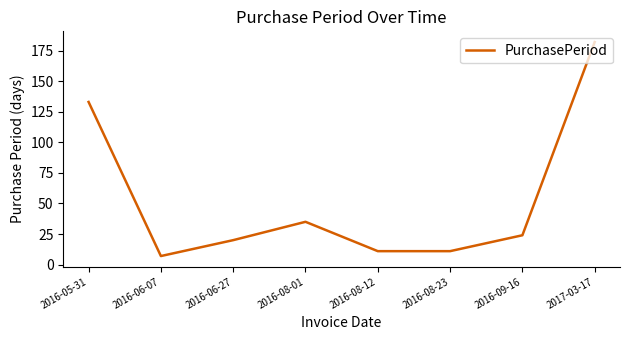

At which category does the chart reach its peak across all series?

2017-03-17